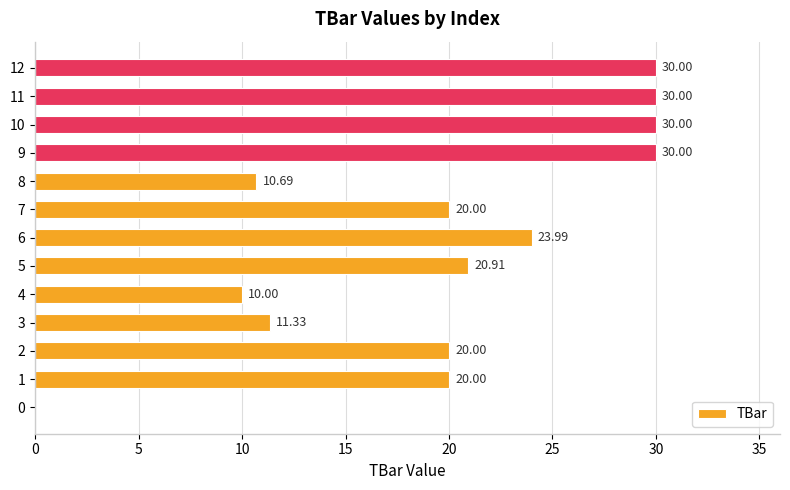

What is the sum of all values?

256.9